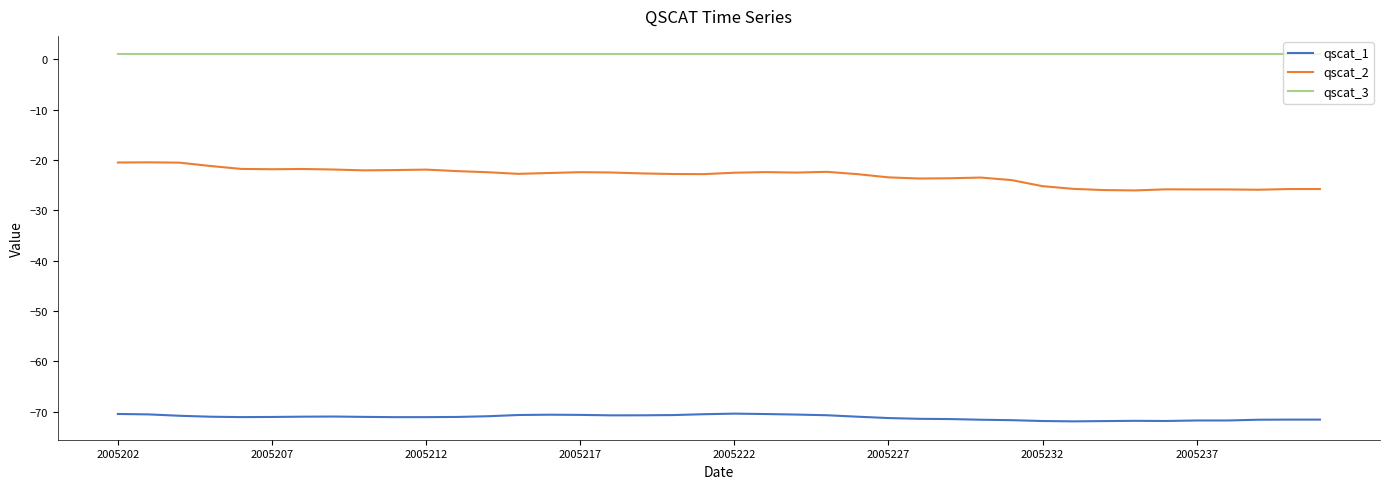

Which series has the widest spread of values?

qscat_2